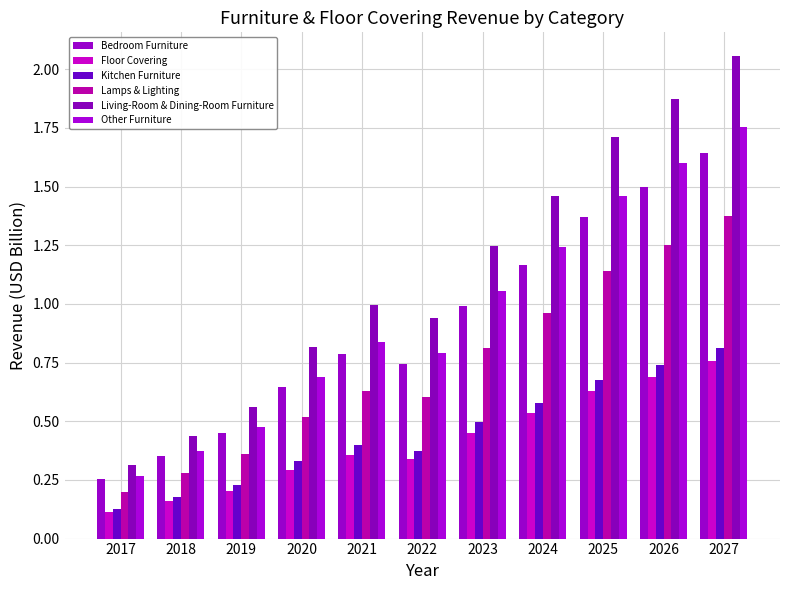

The Kitchen Furniture series shows 0.7 at 2025. True or false?

True